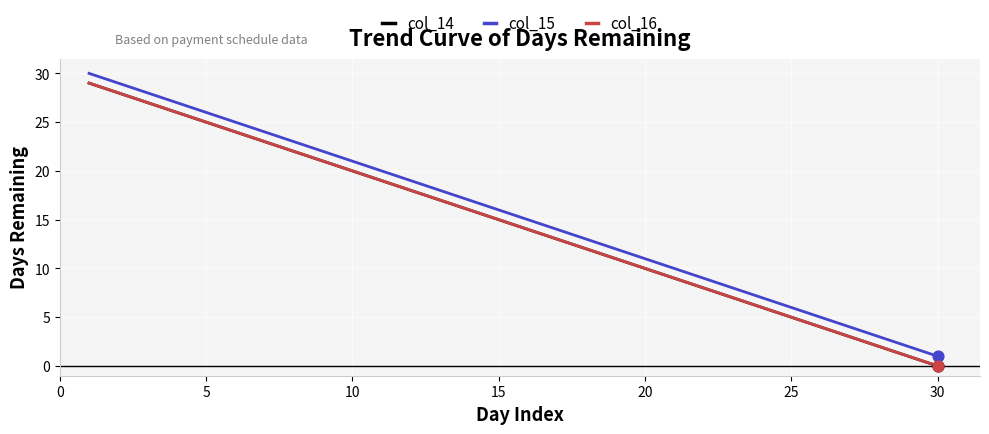

Does the chart have visible grid lines?

Yes